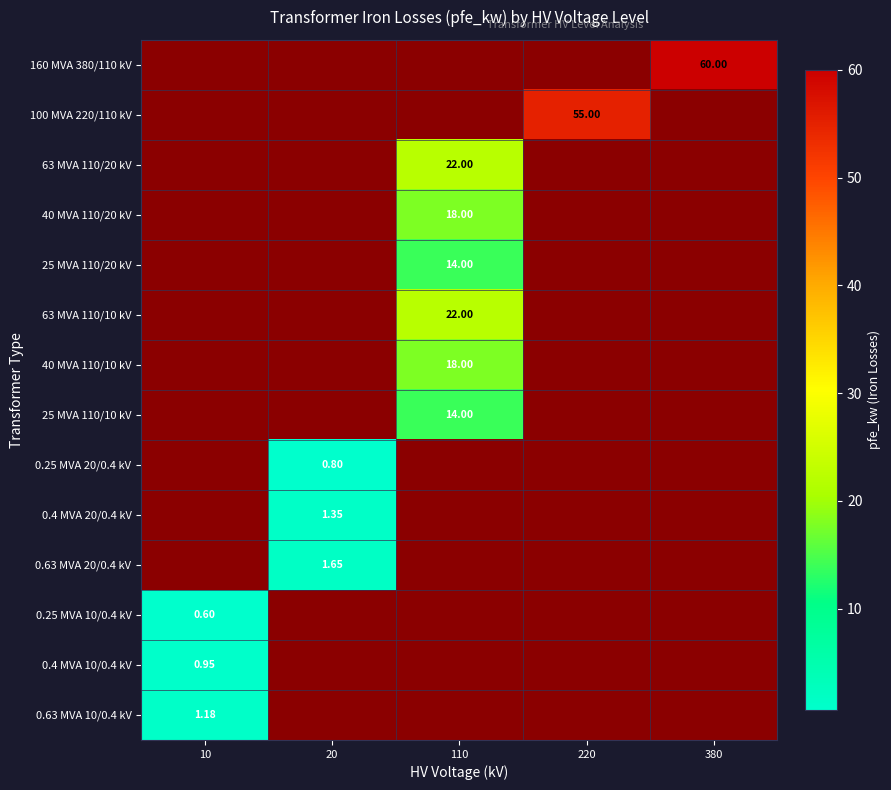

At 20, list the series in order from smallest to largest.

160 MVA 380/110 kV, 100 MVA 220/110 kV, 63 MVA 110/20 kV, 40 MVA 110/20 kV, 25 MVA 110/20 kV, 63 MVA 110/10 kV, 40 MVA 110/10 kV, 25 MVA 110/10 kV, 0.25 MVA 20/0.4 kV, 0.4 MVA 20/0.4 kV, 0.63 MVA 20/0.4 kV, 0.25 MVA 10/0.4 kV, 0.4 MVA 10/0.4 kV, 0.63 MVA 10/0.4 kV